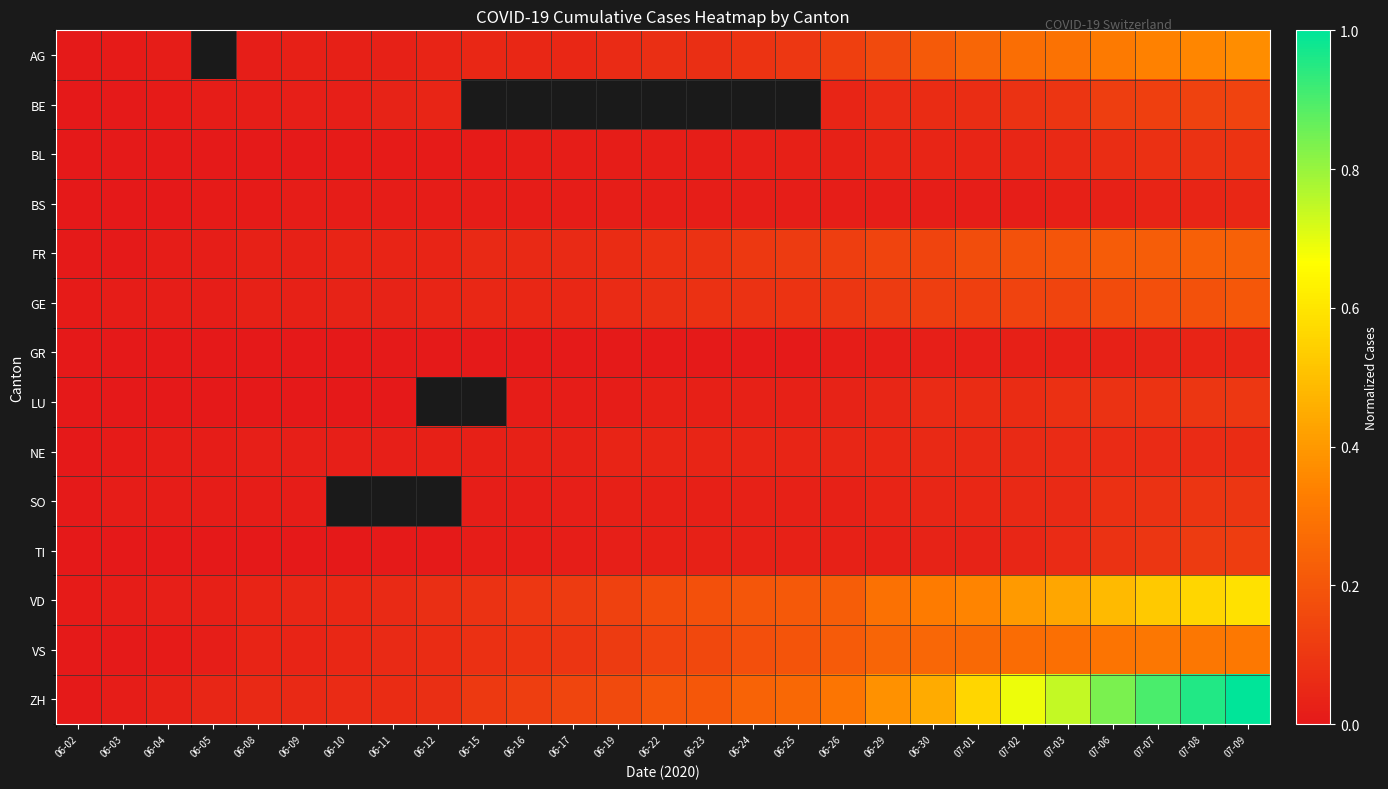

How many distinct data groups are displayed?

14